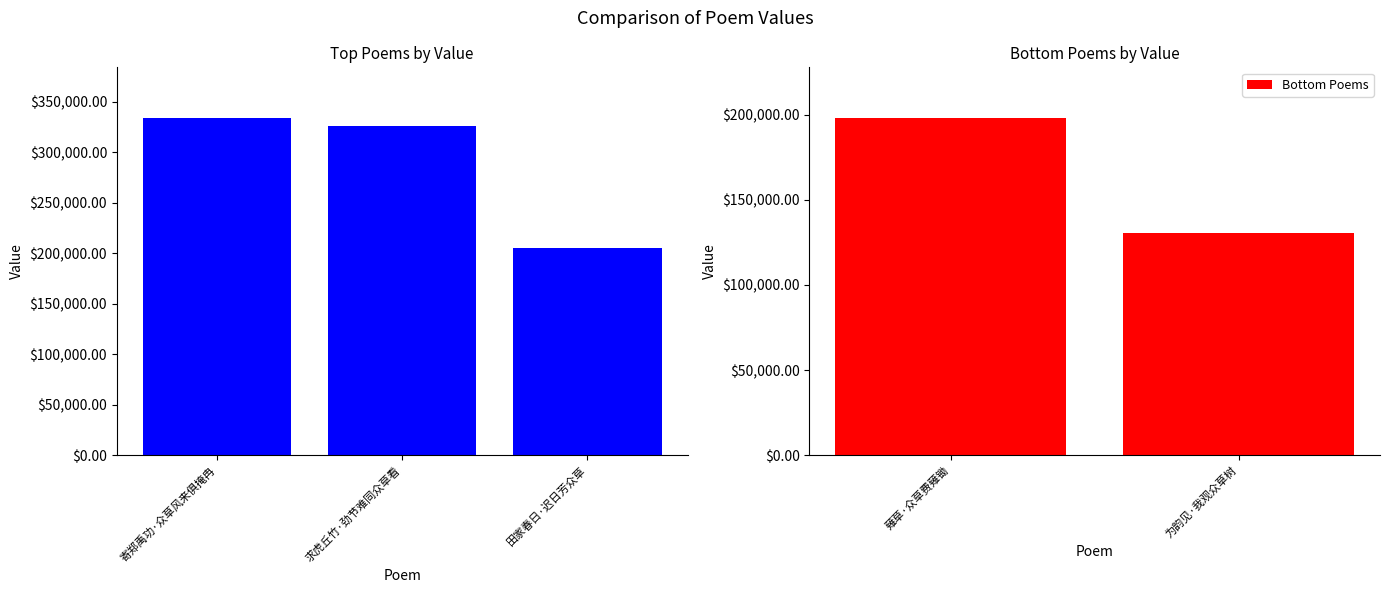

What is the difference between the second highest and second lowest values?

127886